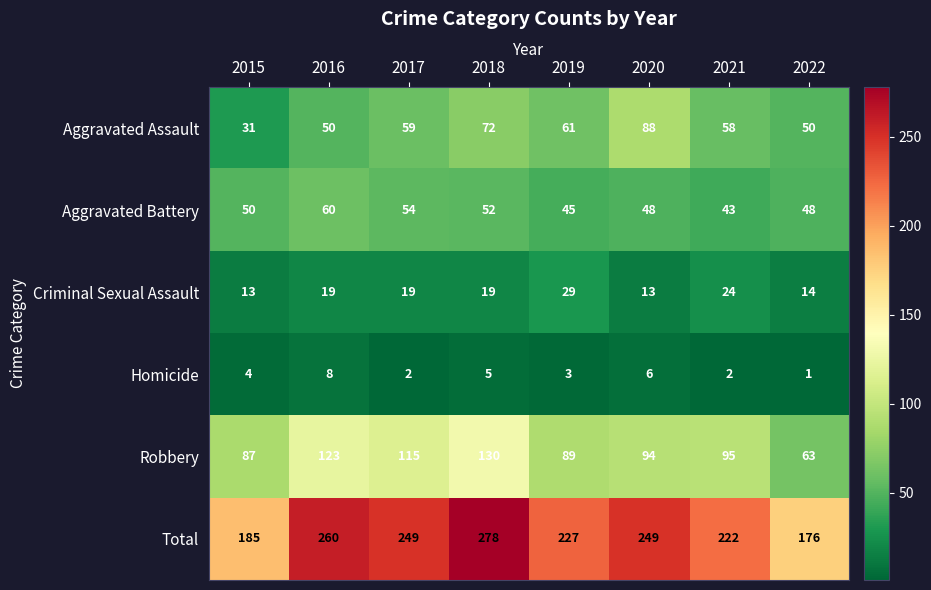

What is the difference between the maximum and minimum values in the Aggravated Battery series?

17